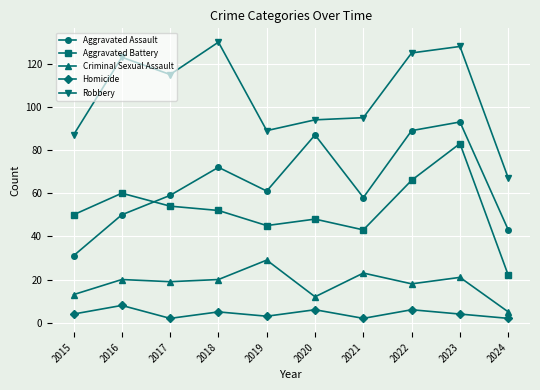

Does the chart have visible grid lines?

Yes